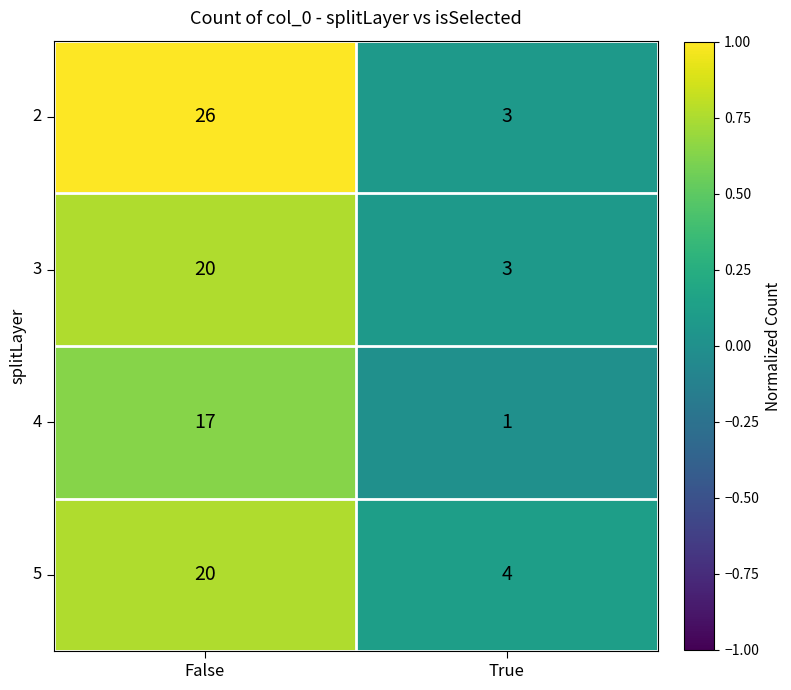

What is the difference between the maximum and minimum values in the 3 series?

17